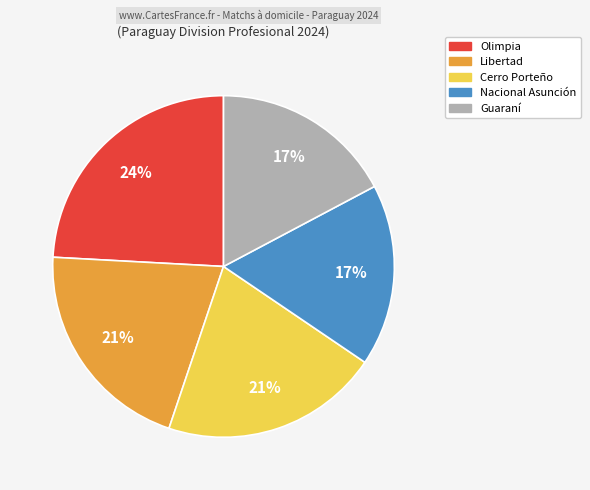

Which category has the biggest portion of the pie?

Olimpia